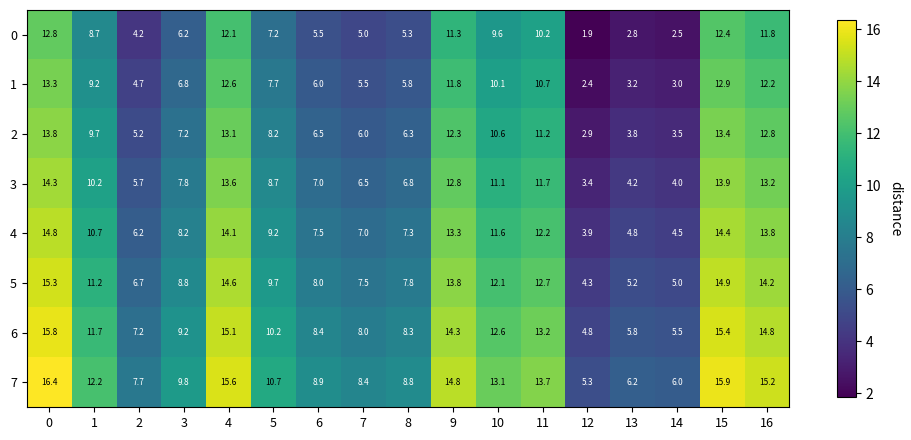

What is the difference between the highest and lowest values at 1?

3.5